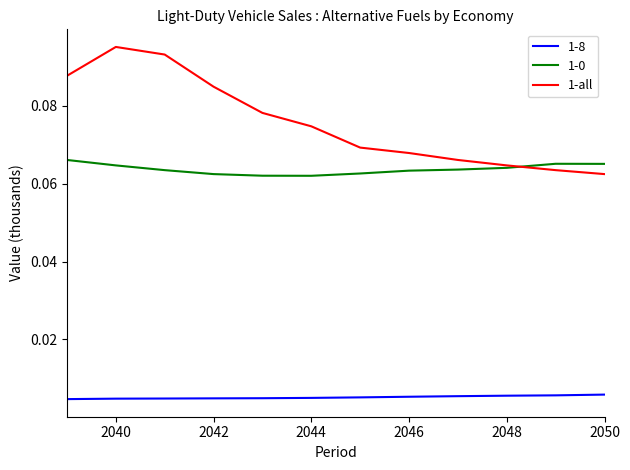

True or false: 1-8 and 1-0 intersect in this chart.

False